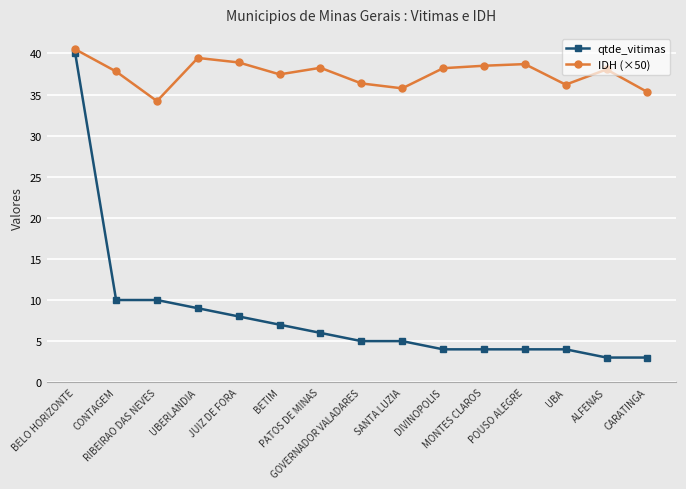

True or false: IDH (×50) and qtde_vitimas intersect in this chart.

False